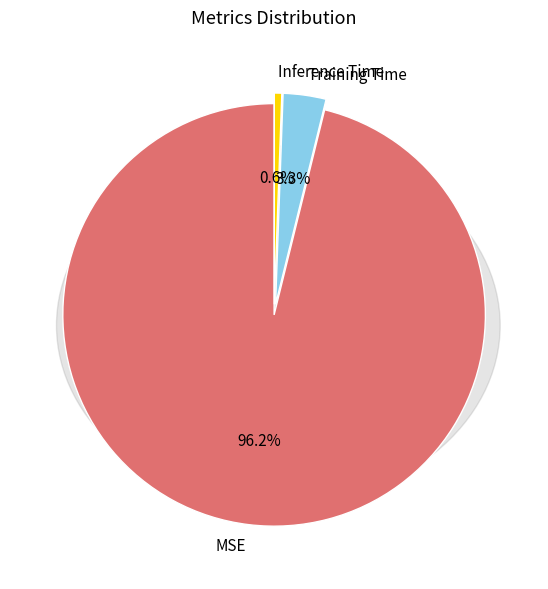

To the nearest percent, what is the average slice percentage?

33%